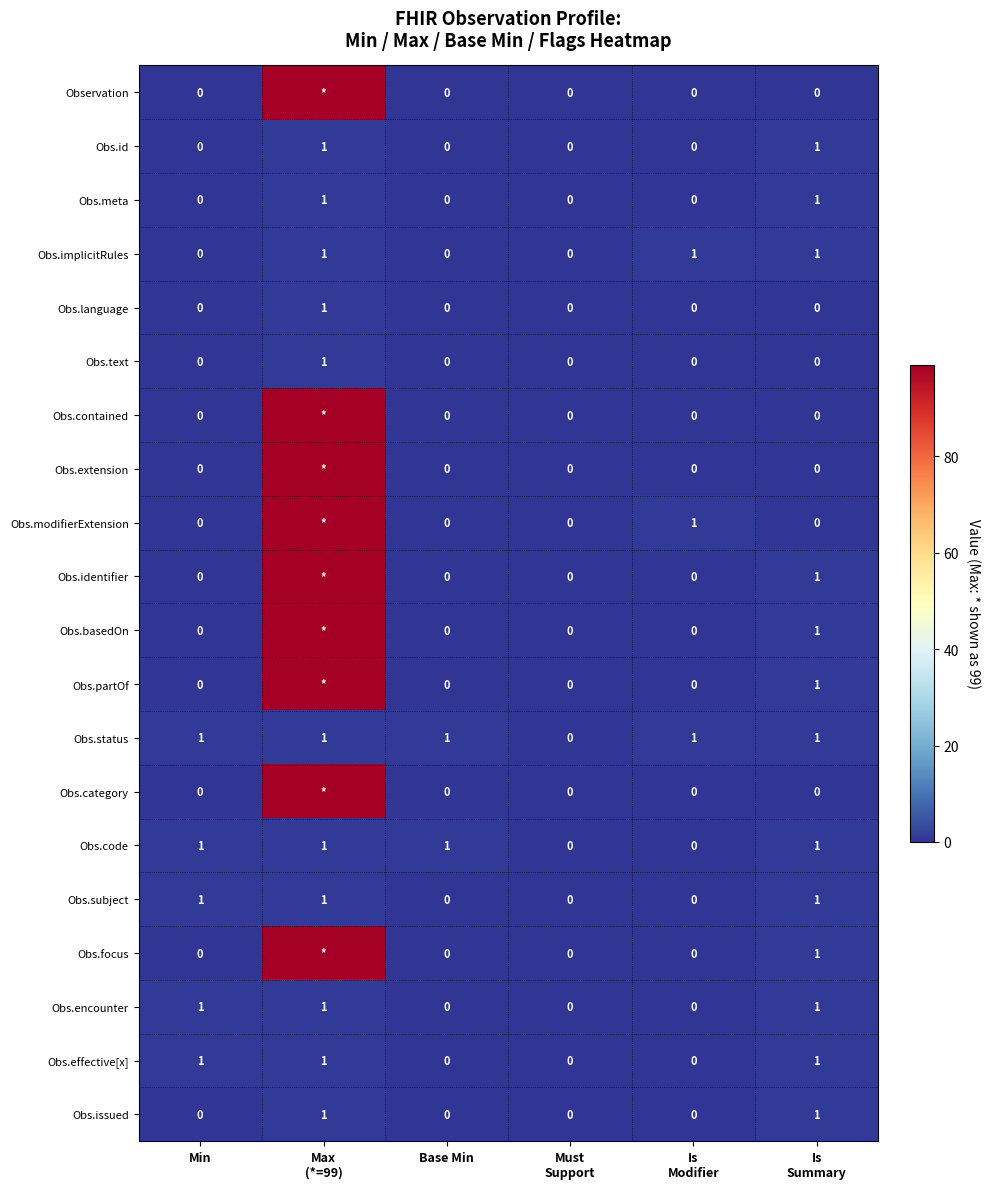

At how many categories does at least one series exceed 77?

1